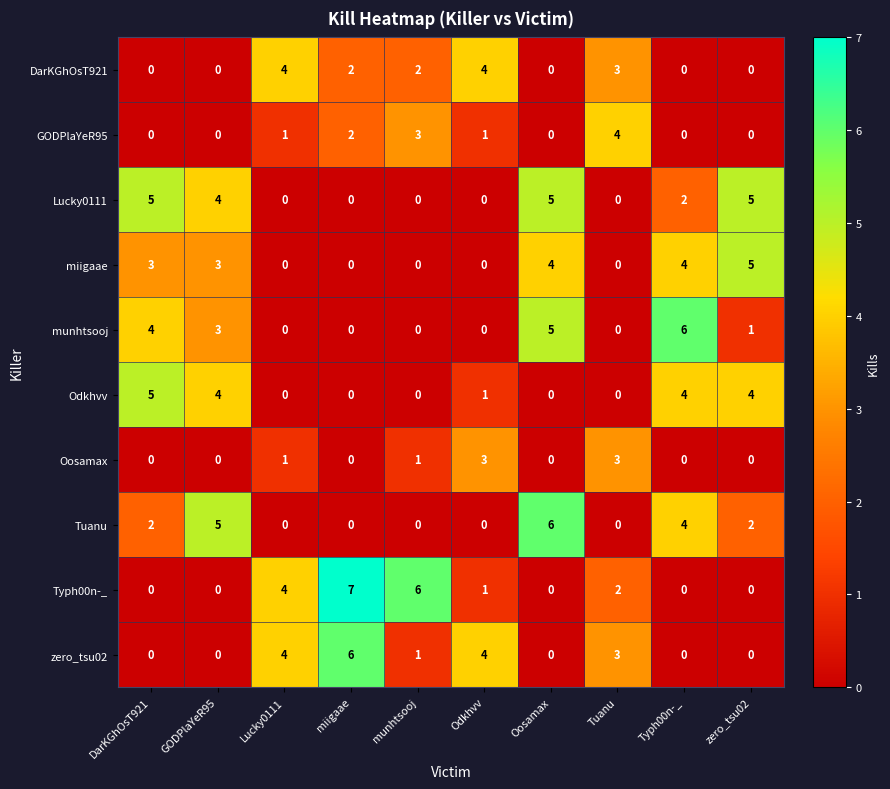

What is the total value across all series at Oosamax?

20